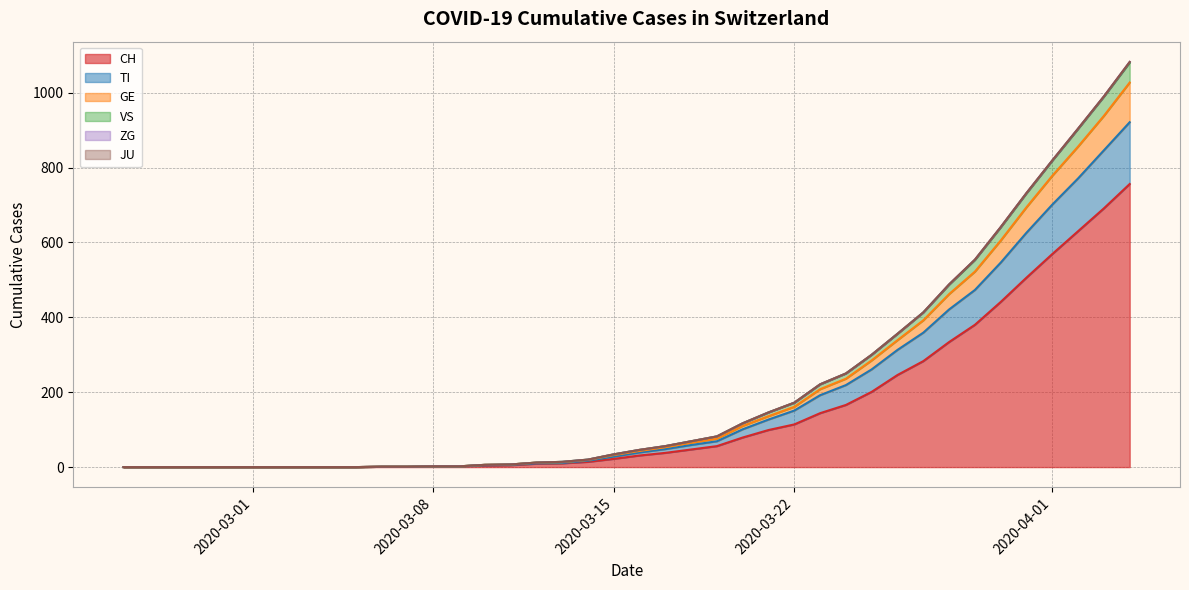

At which label does CH reach its peak?

2020-04-04